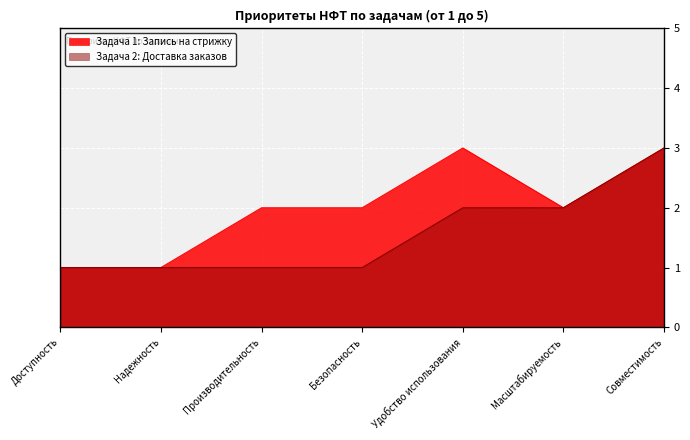

Count the Задача 2: Доставка заказов values in the range 1 to 2.

6